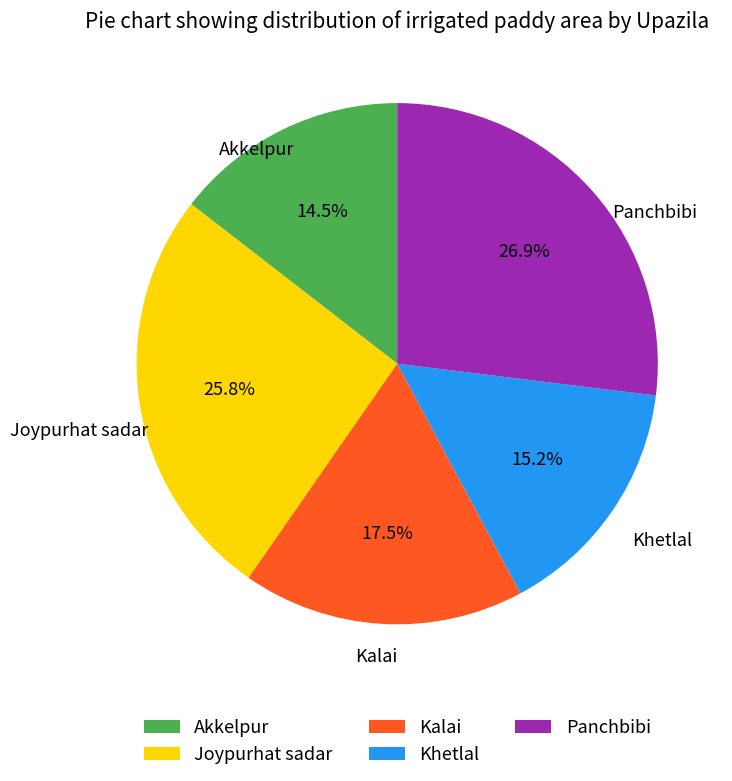

Which has a higher value, Kalai or Khetlal?

Kalai